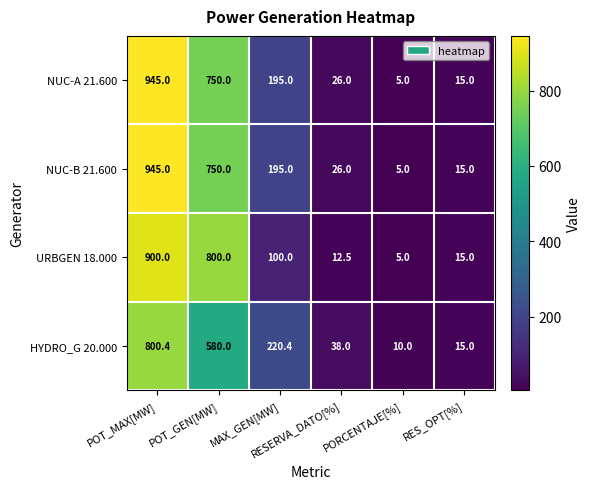

Count the number of data series in this chart.

4